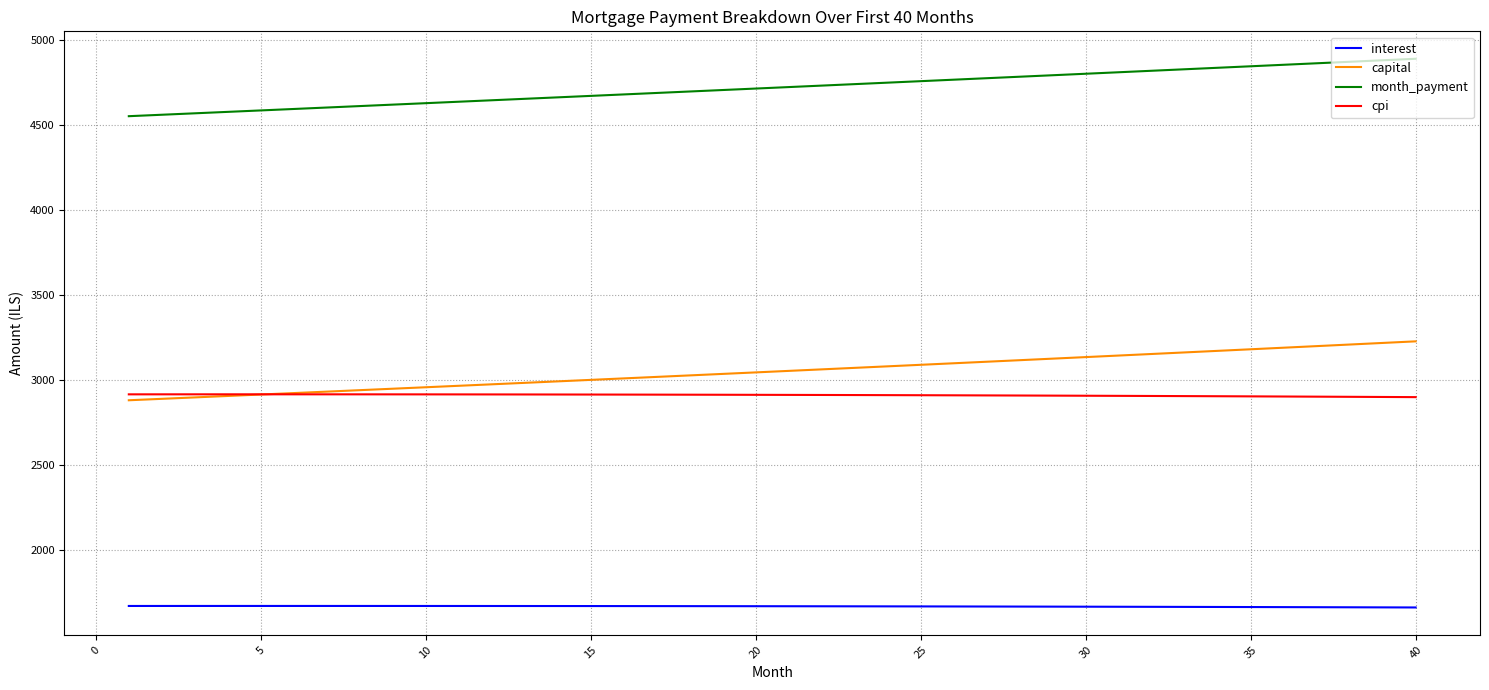

Which series has the largest range (max minus min)?

capital